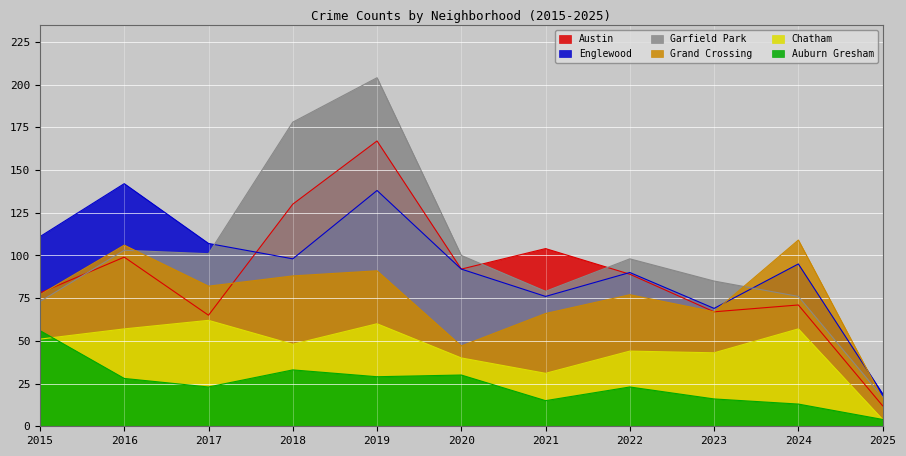

At which category does the chart reach its peak across all series?

2019